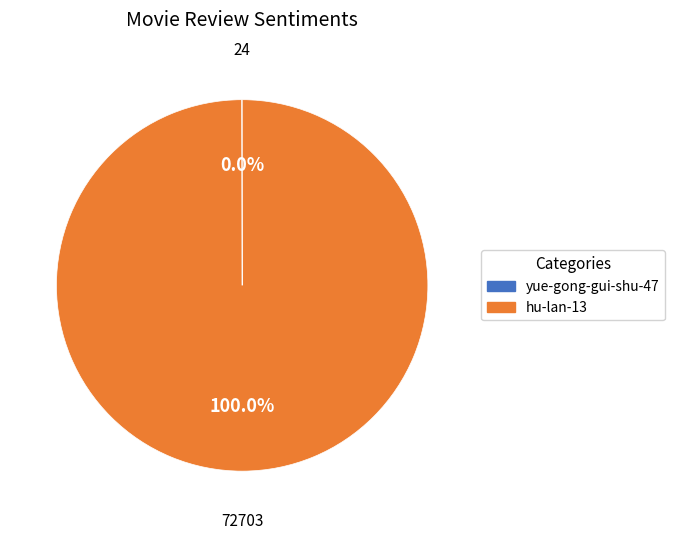

Which category accounts for the majority?

hu-lan-13